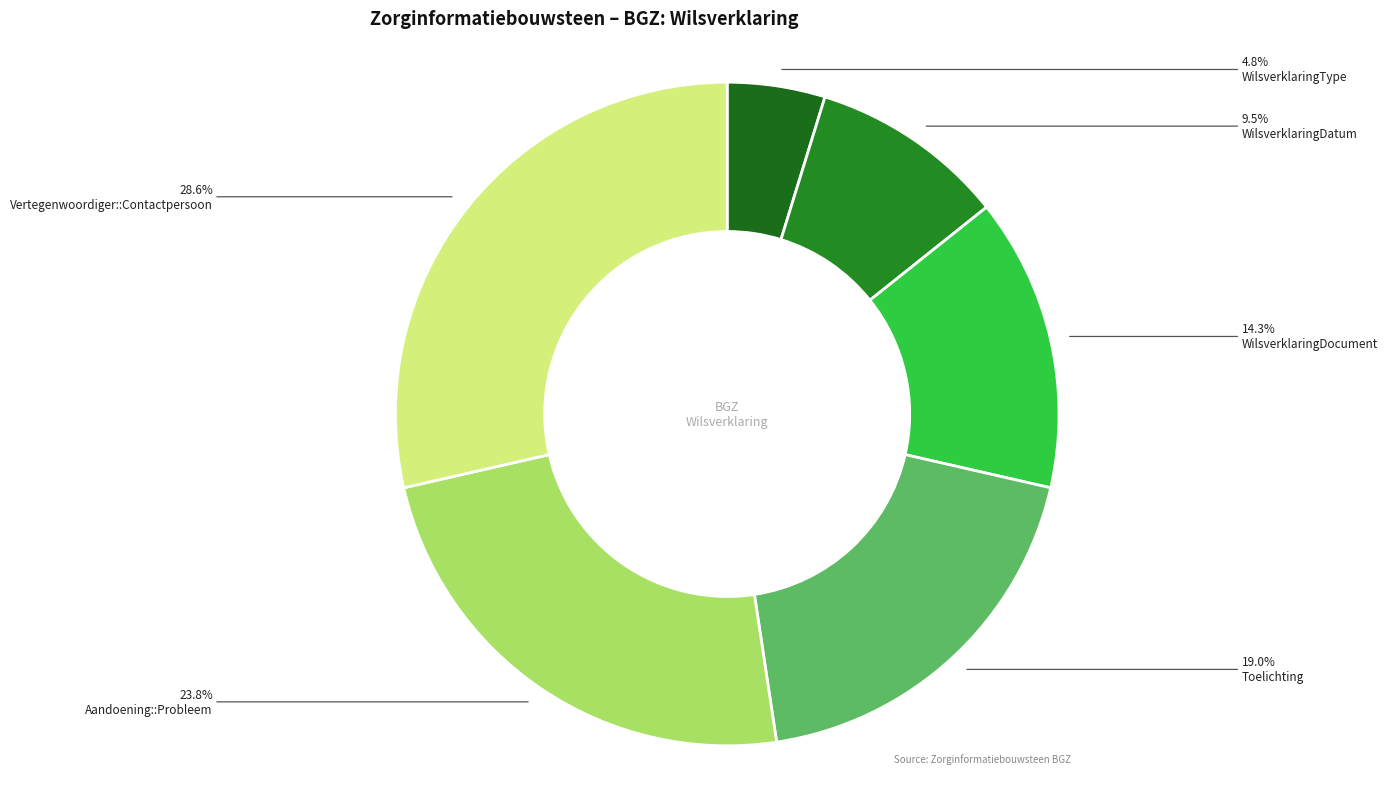

Count the number of slices in the pie.

6